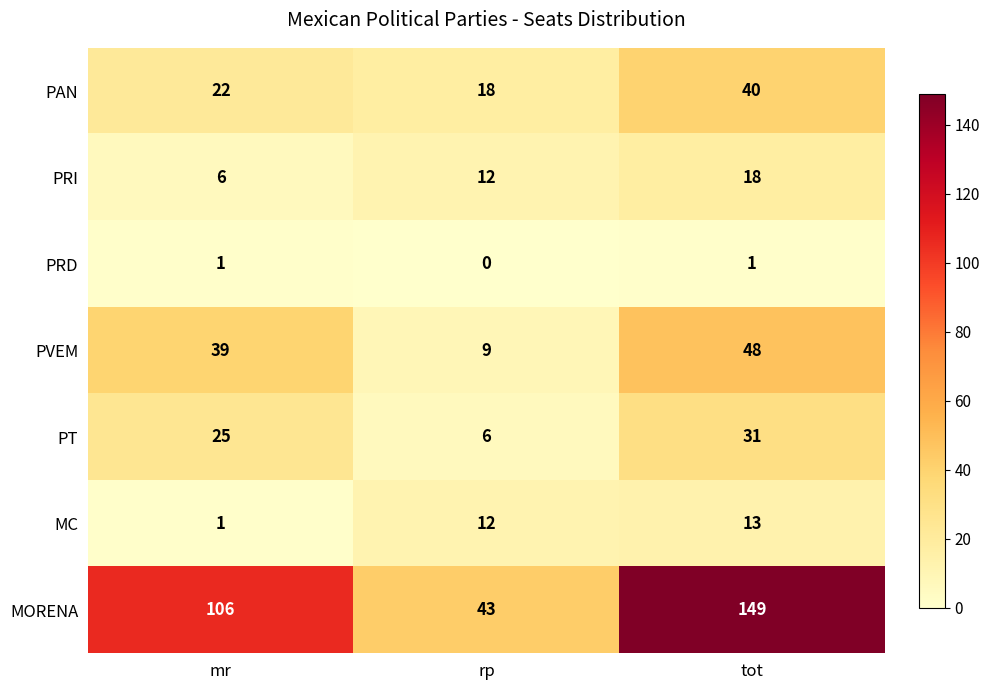

At which label is MORENA closest to 96?

mr